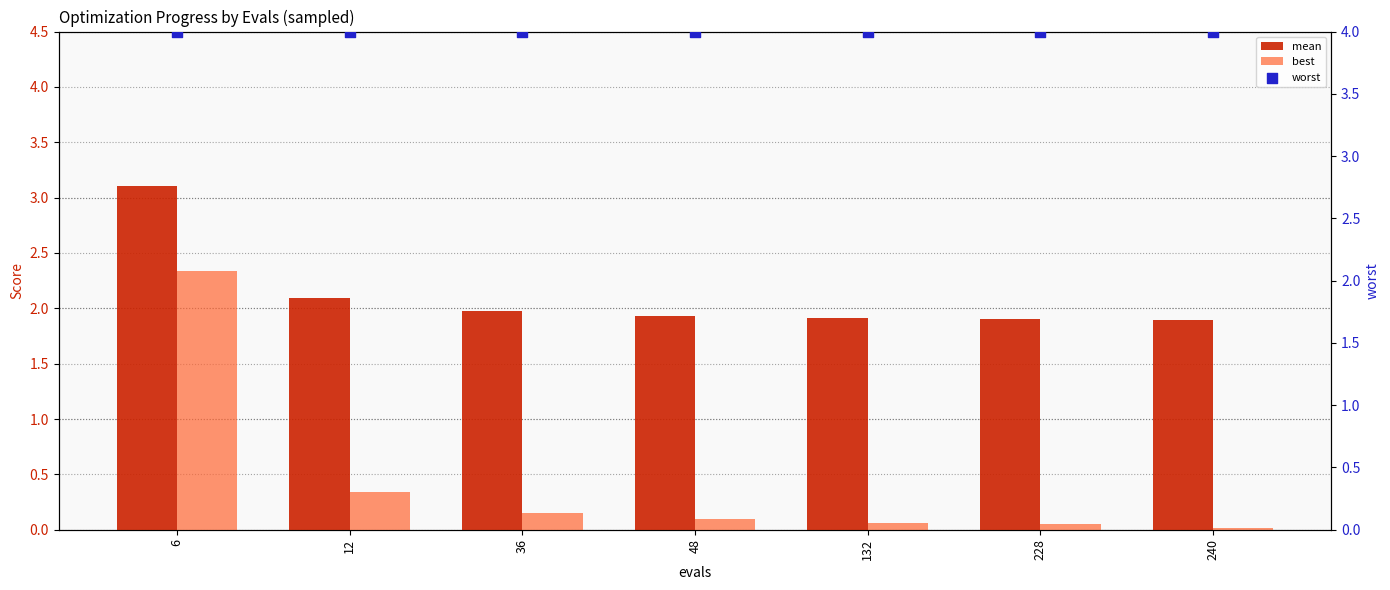

Which series reaches the maximum Y coordinate?

worst